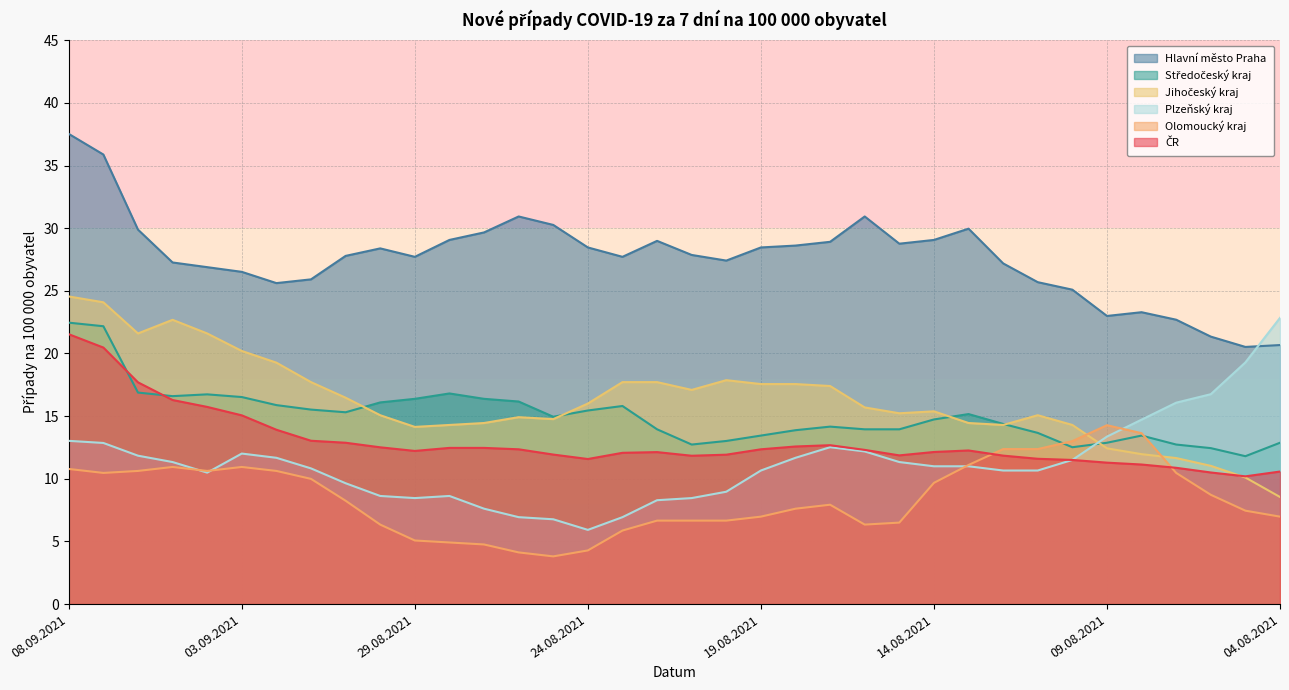

Between 26.08.2021 and 23.08.2021, which series saw the biggest shift?

Hlavní město Praha